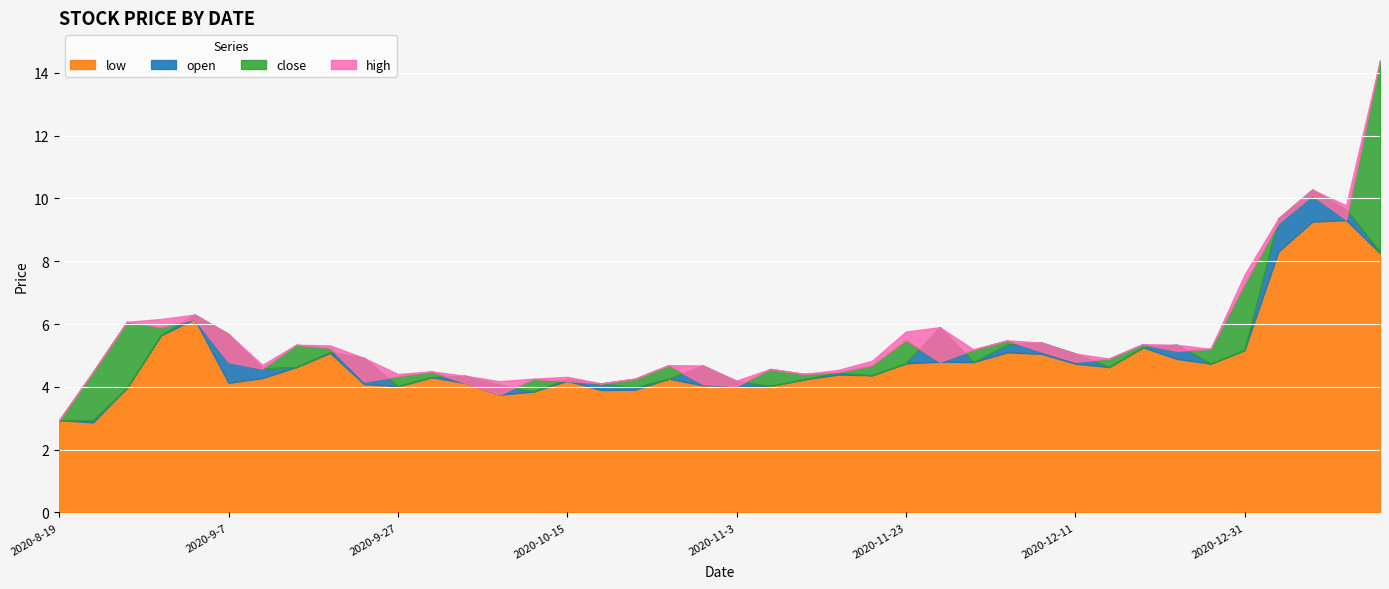

What is the difference between the maximum and minimum values in the close series?

11.5